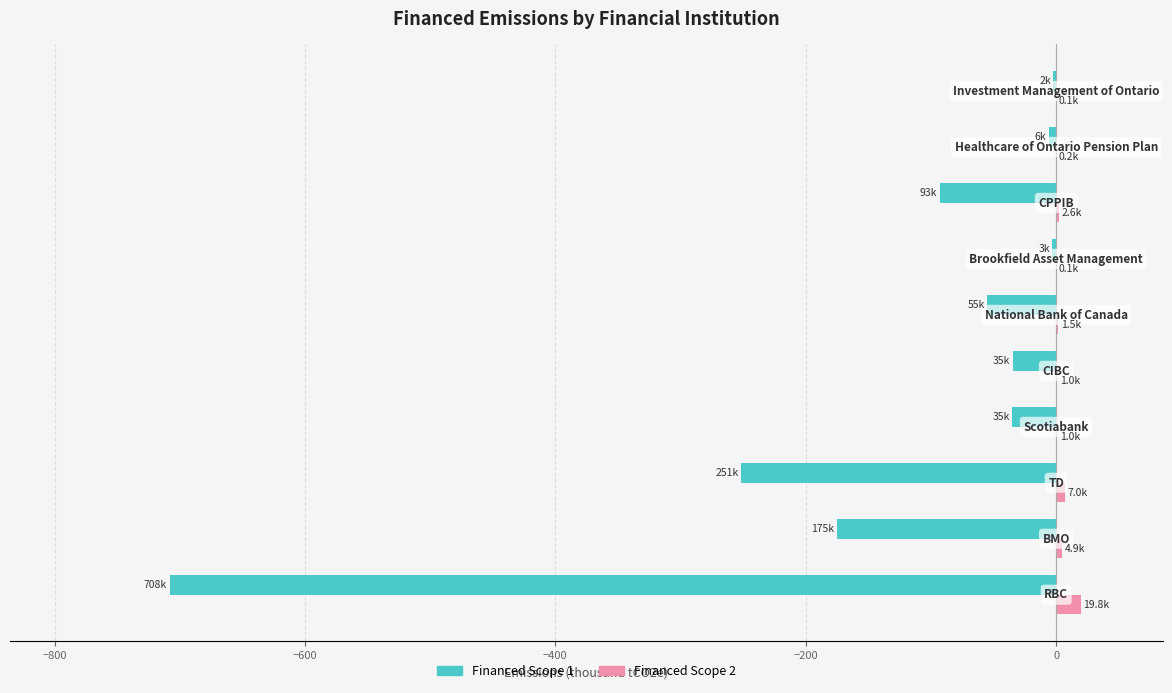

What are all the series names shown in the legend?

Financed Scope 1, Financed Scope 2